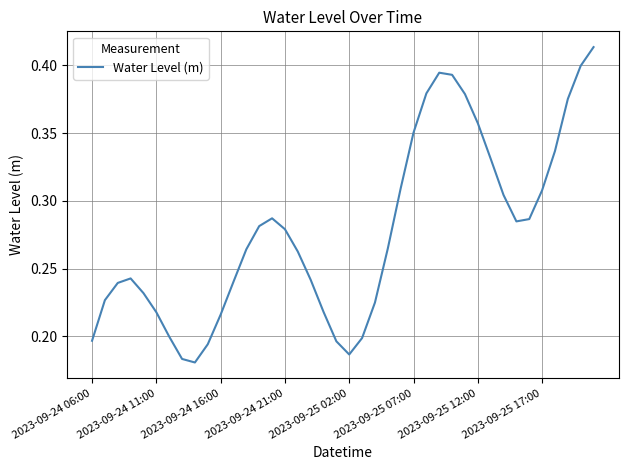

The chart shows a value of 0.1 at 2023-09-24 11:00. True or false?

False